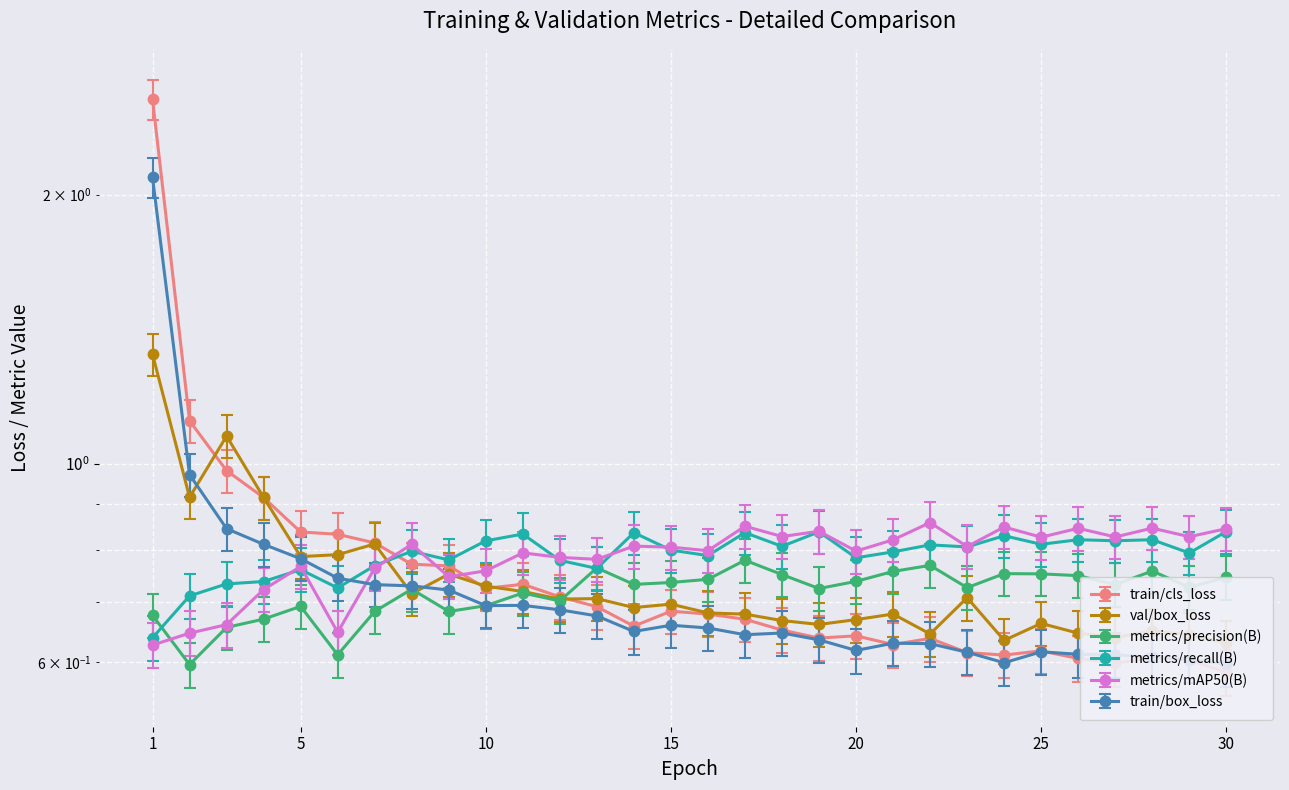

What is the total value across all series at 3?

4.9